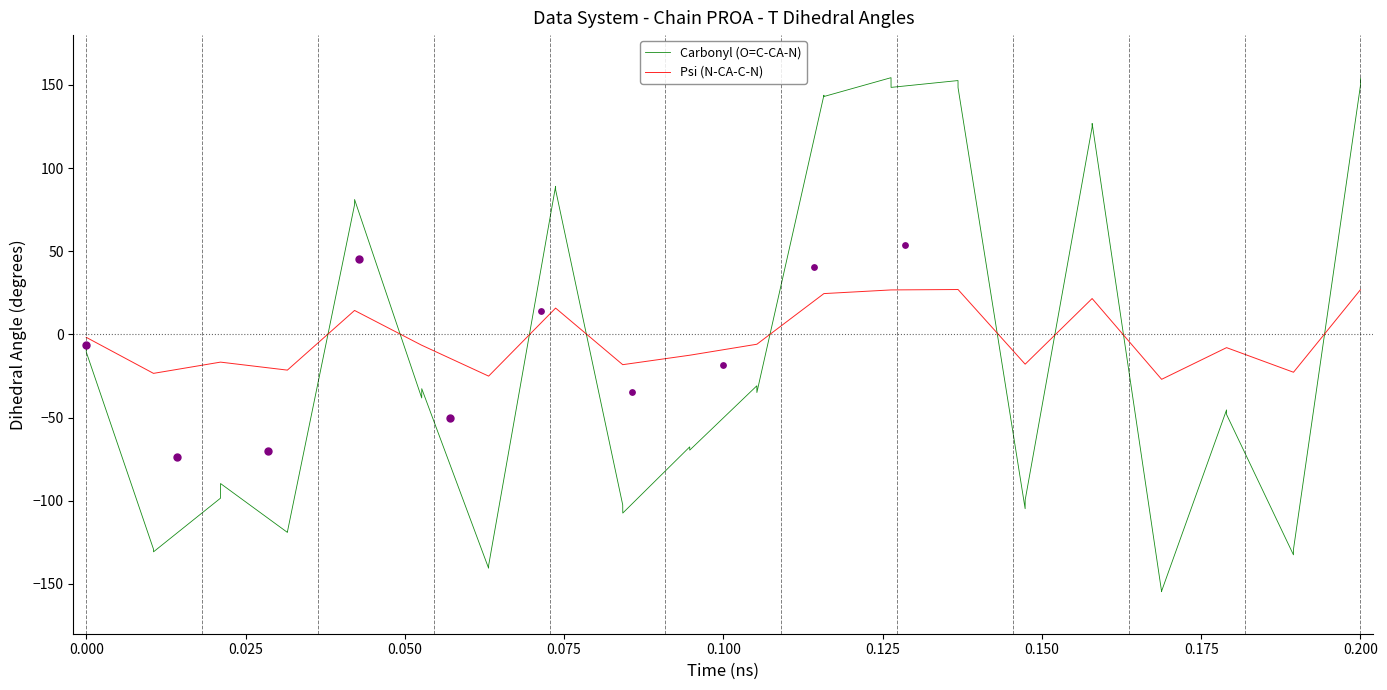

What is the maximum value for Carbonyl (O=C-CA-N)?

154.4